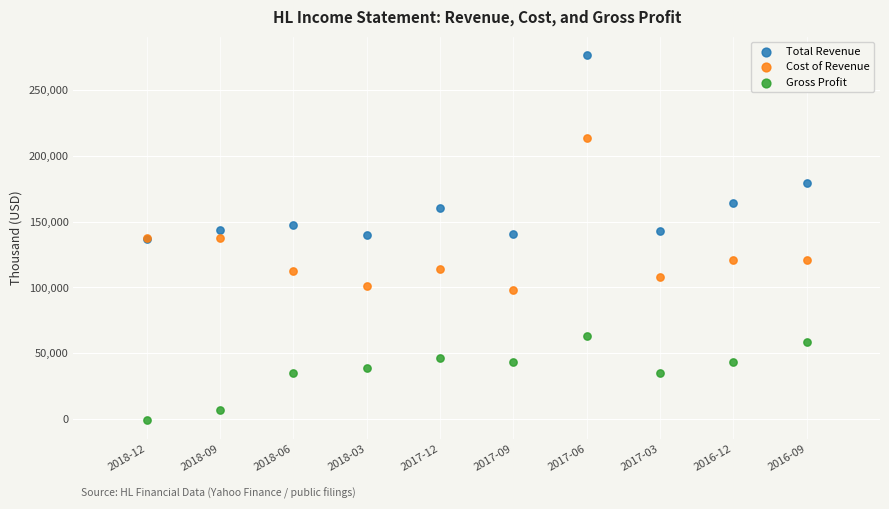

In the Cost of Revenue series, what Y value is closest to 155750?

137800